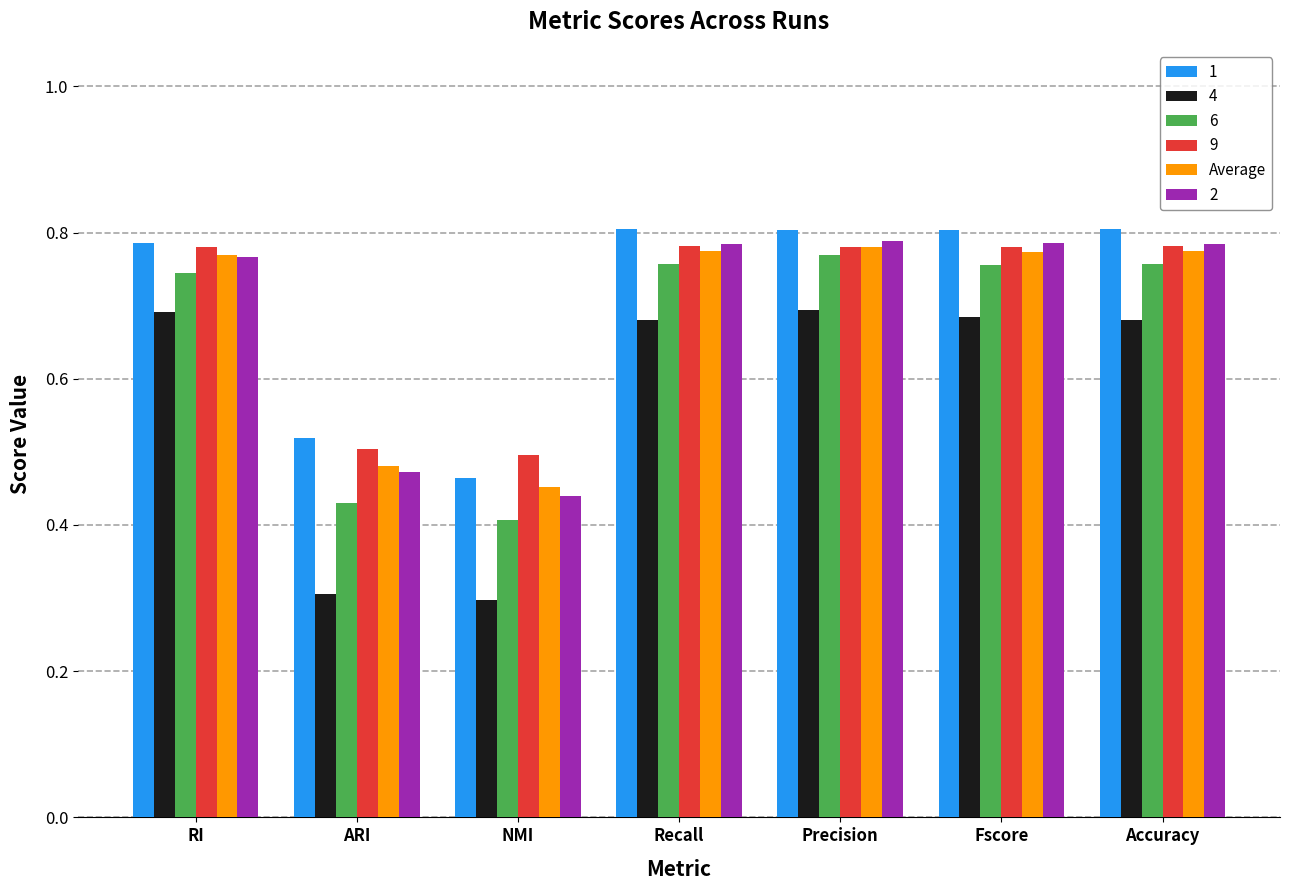

What is the total value across all series at ARI?

2.7